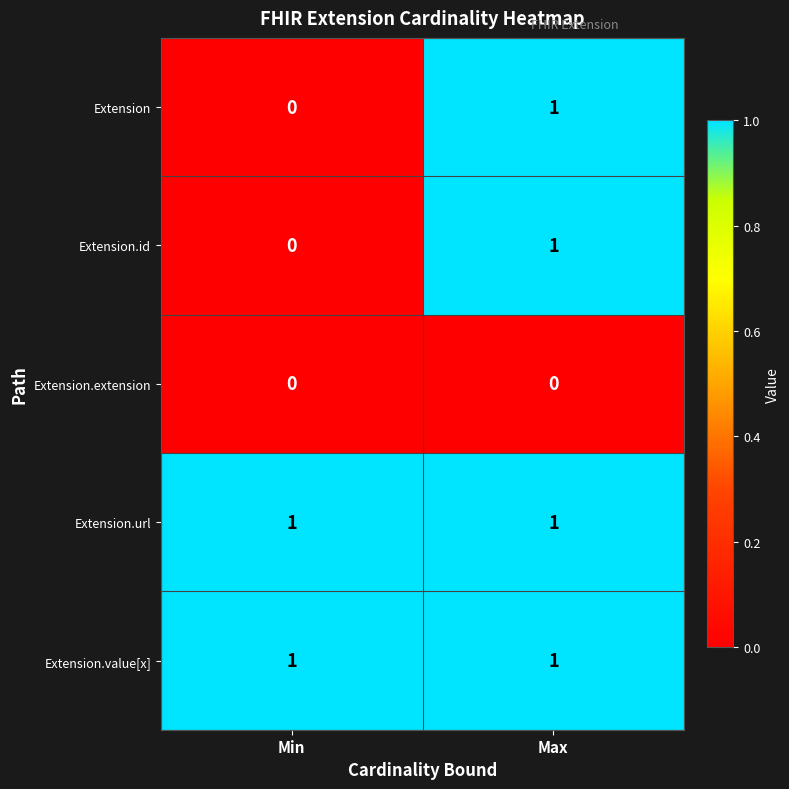

Reading left to right, list all the values displayed in this chart.

Extension: Min=0	Max=1
Extension.id: Min=0	Max=1
Extension.extension: Min=0	Max=0
Extension.url: Min=1	Max=1
Extension.value[x]: Min=1	Max=1